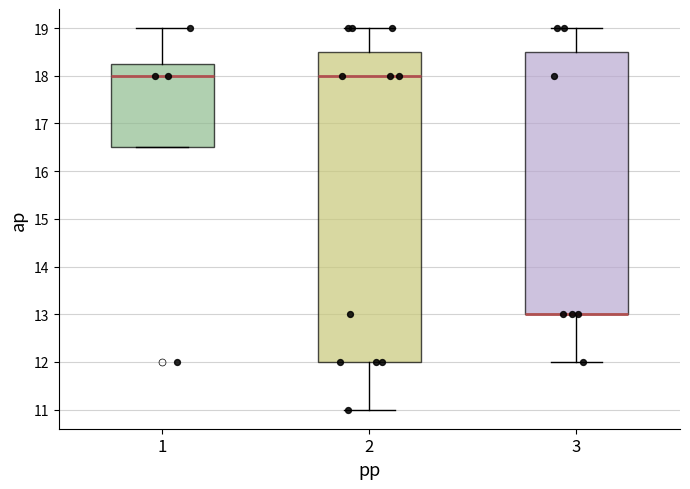

Which box is the tallest, from its lower edge to its upper edge?

2